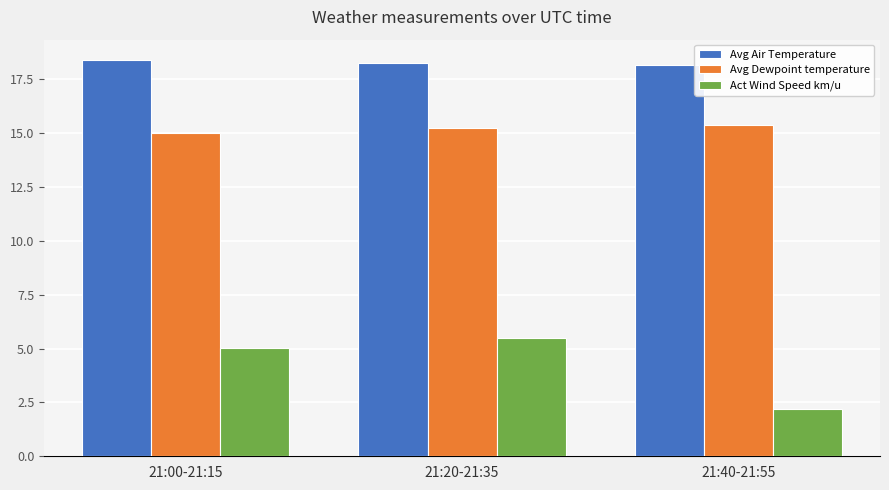

At how many categories does at least one series exceed 16?

3